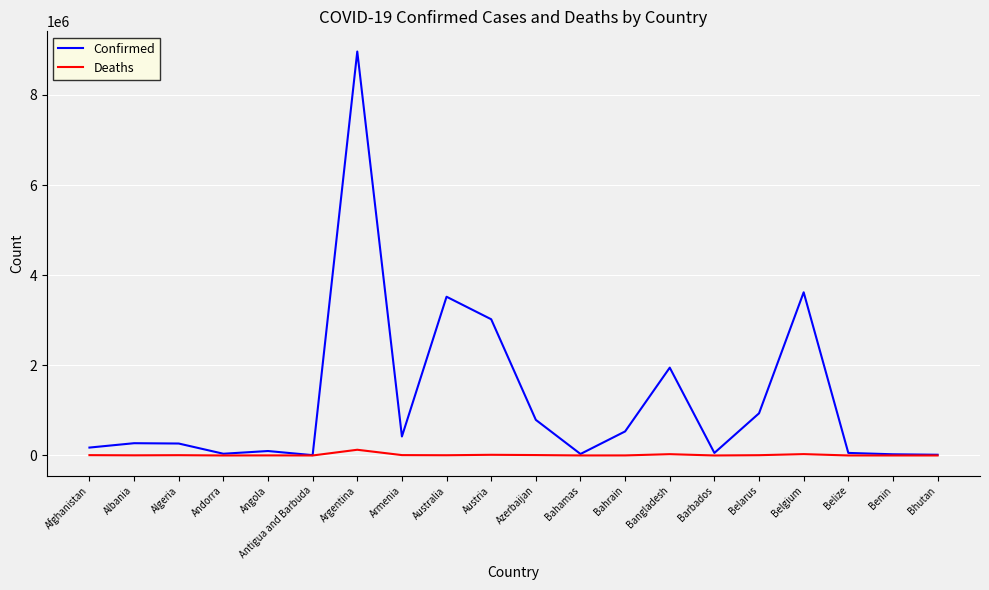

Which series has the widest spread of values?

Confirmed